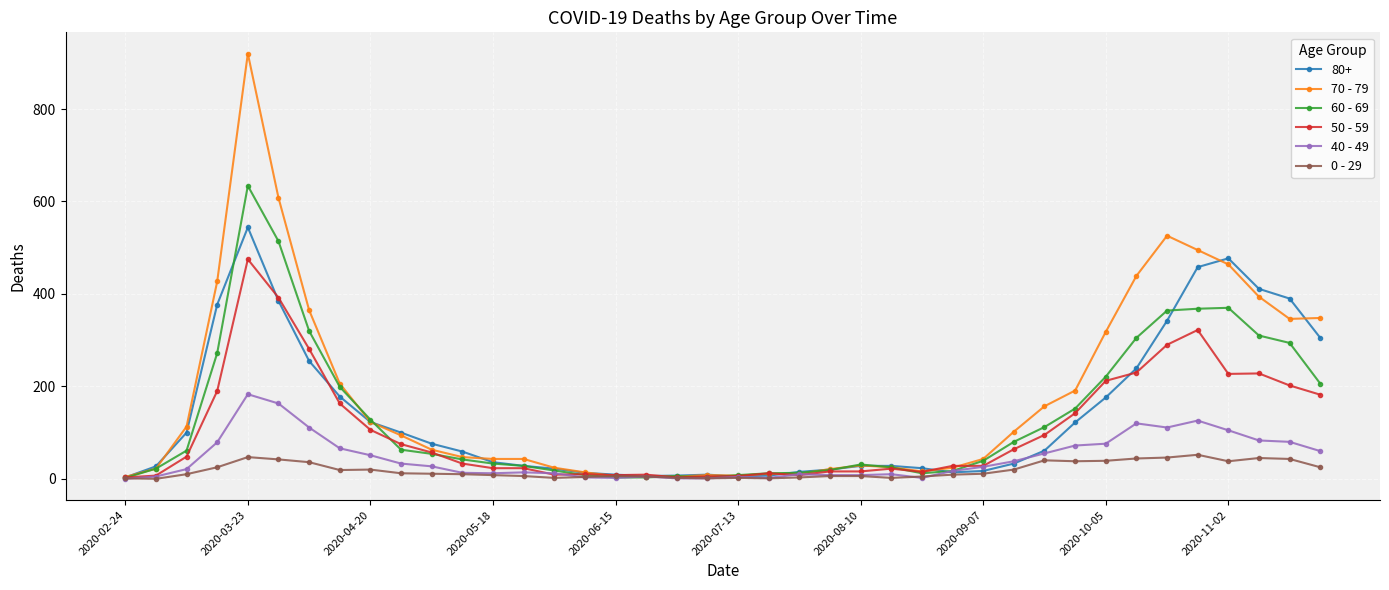

True or false: 70 - 79 has more than 0 points higher than both neighbors.

True